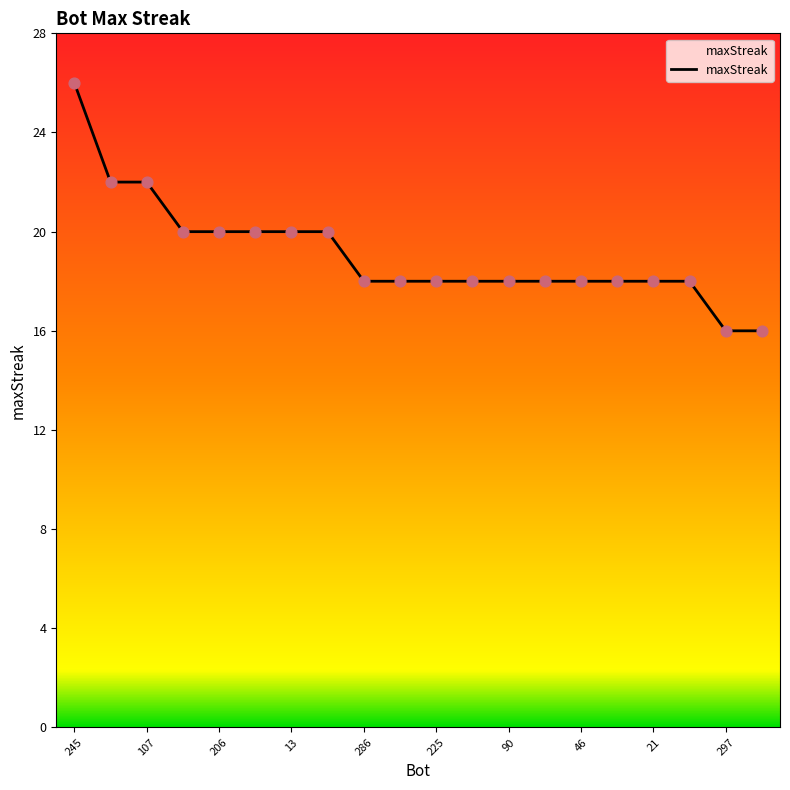

What is the smallest value displayed?

16